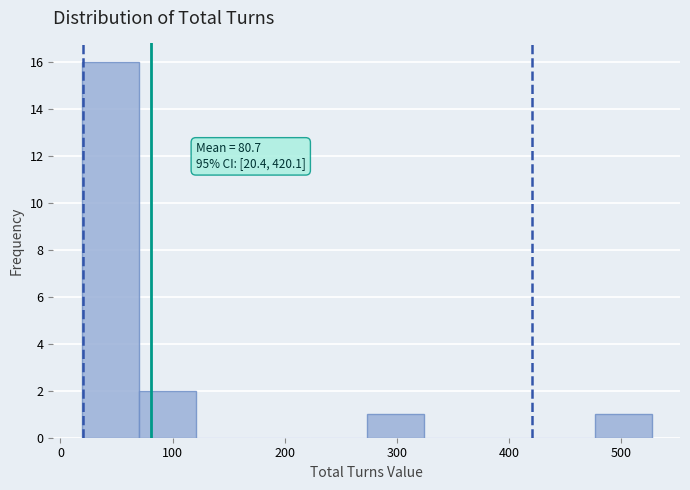

Which range on the x-axis has the tallest bar?

20 to 70